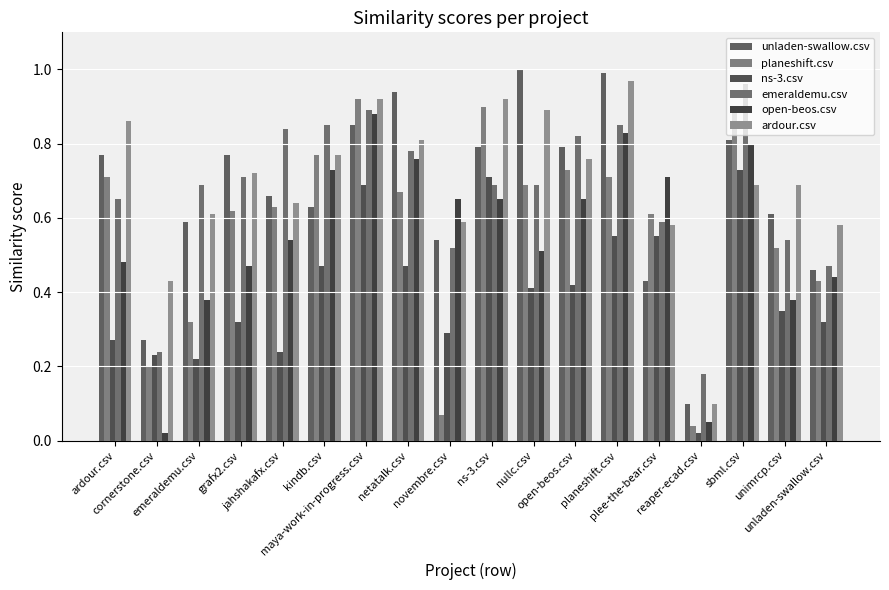

Which series has the largest range (max minus min)?

unladen-swallow.csv